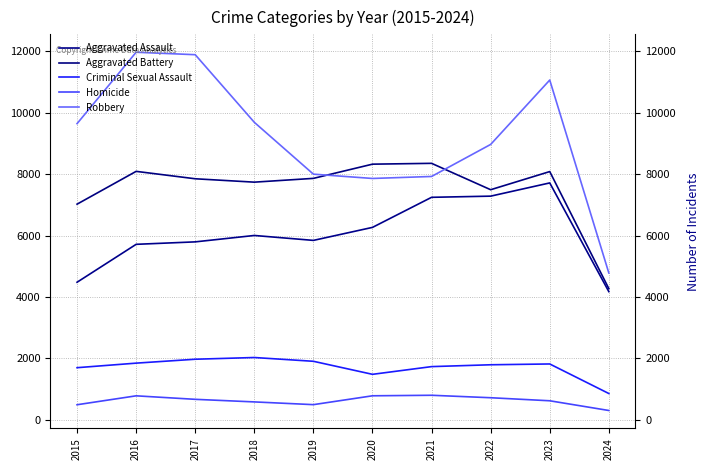

Does the chart have visible grid lines?

Yes